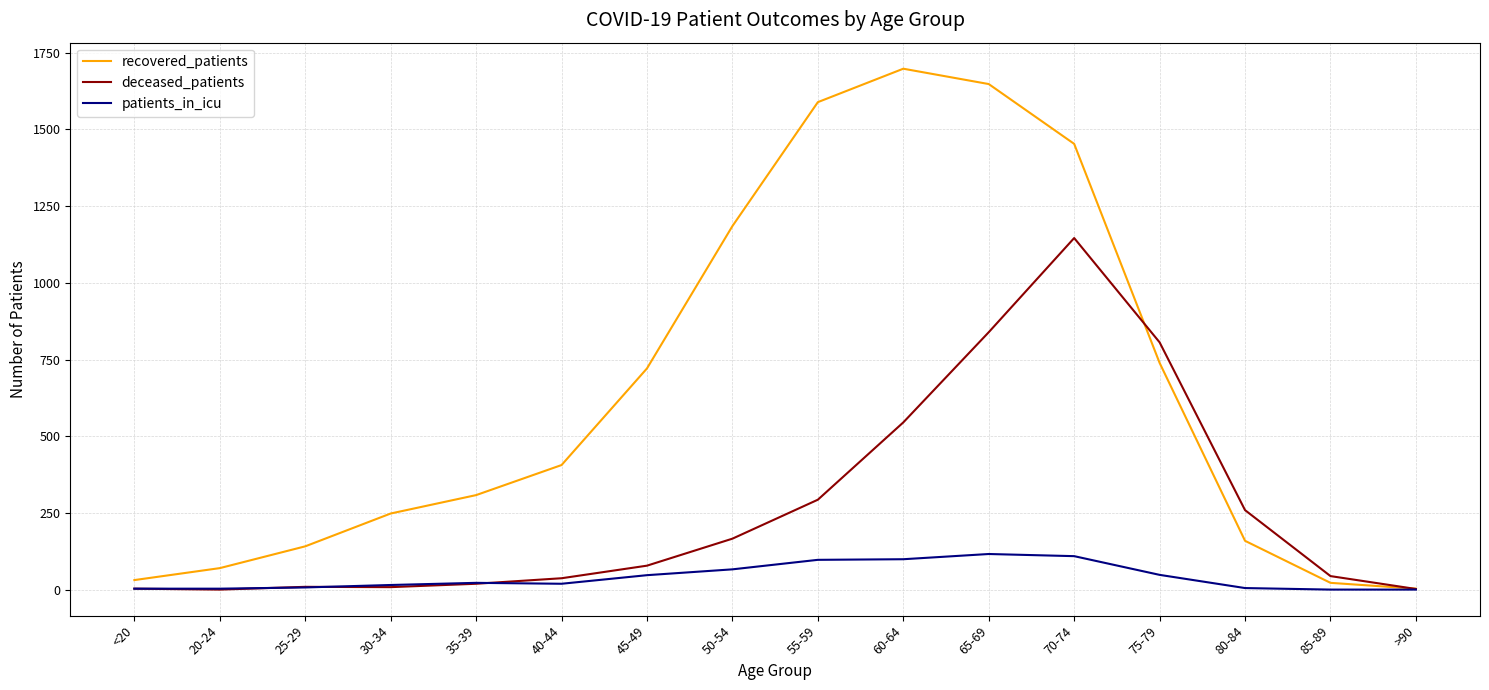

How many values in the patients_in_icu series are below 22?

8